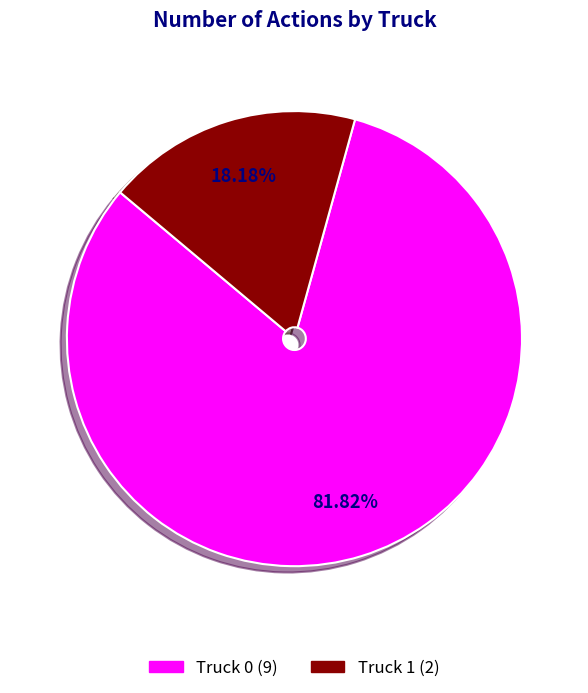

What is the ratio of the value at Truck 0 to the value at Truck 1?

4.5